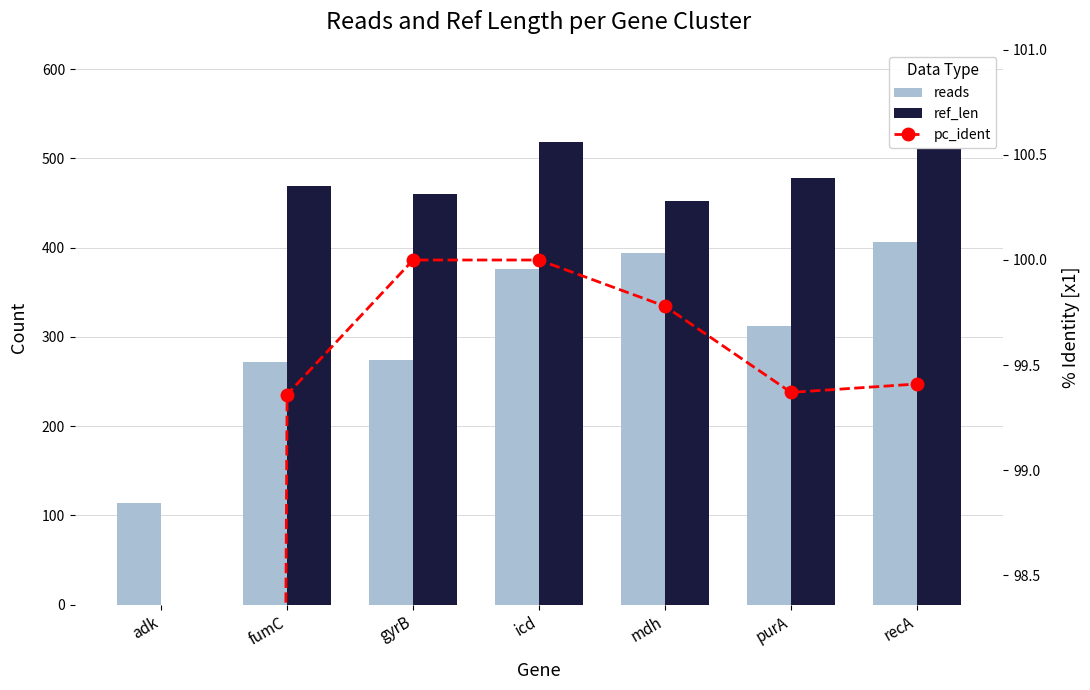

What is the highest value of the ref_len series?

518.0